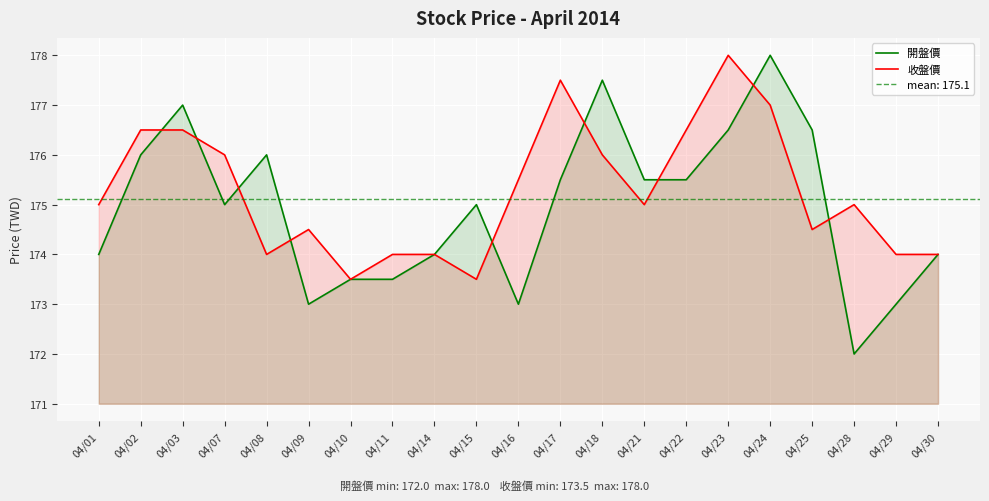

What is the difference between the maximum and second lowest values in the 收盤價 series?

4.5